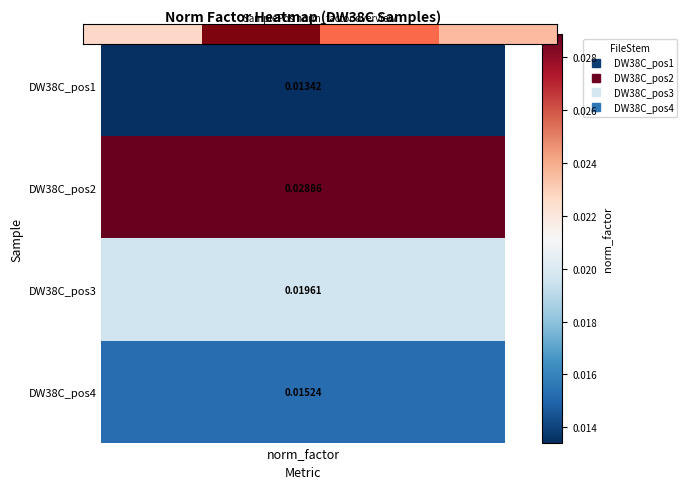

True or false: the data shows 0.0 at 2.

False